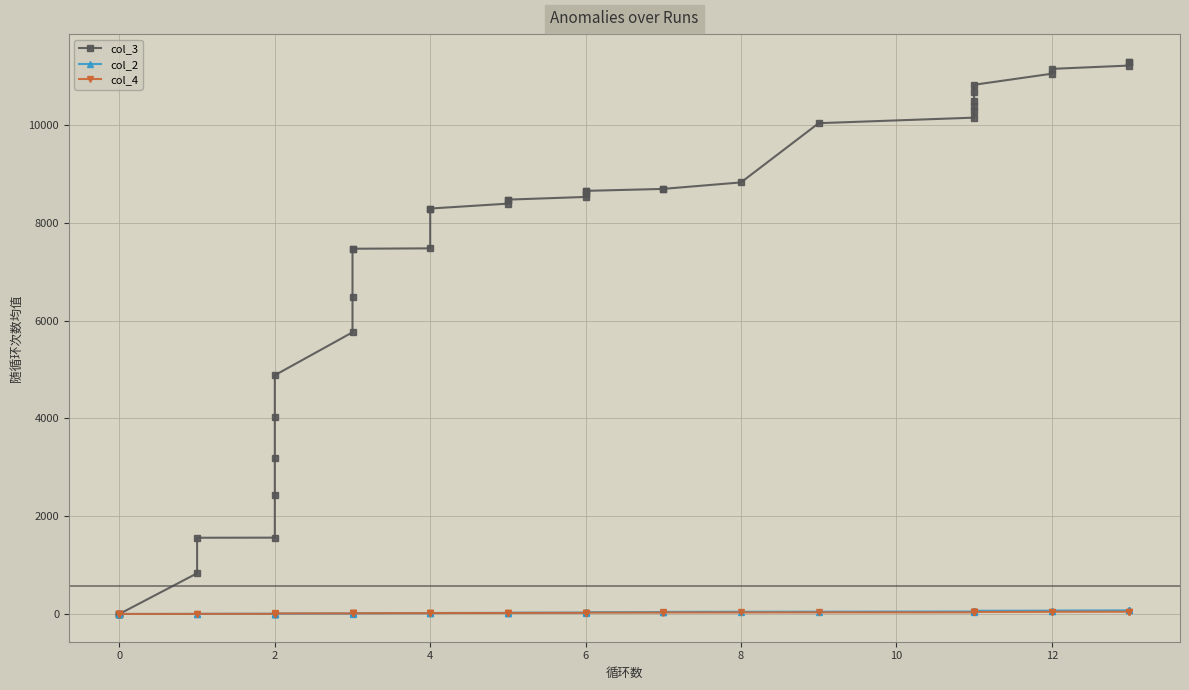

Reading right to left, what are all the values shown in this chart?

col_3: 11293	11292	11215	11147	11048	10822	10682	10488	10381	10280	10150	10037	8826	8694	8693	8653	8652	8594	8529	8474	8471	8392	8292	8291	7478	7470	7469	6485	5762	4884	4029	3193	2446	1564	1562	836	4	3	2	1
col_2: 84	81	77	73	71	69	66	64	60	57	54	50	49	47	43	40	37	35	32	30	28	26	23	21	20	18	16	14	13	12	11	10	9	8	6	5	4	3	2	1
col_4: 53	52	50	49	48	45	43	41	40	39	37	36	35	34	32	31	31	30	27	25	24	23	23	22	21	18	17	16	16	15	13	10	8	7	6	5	4	3	2	1